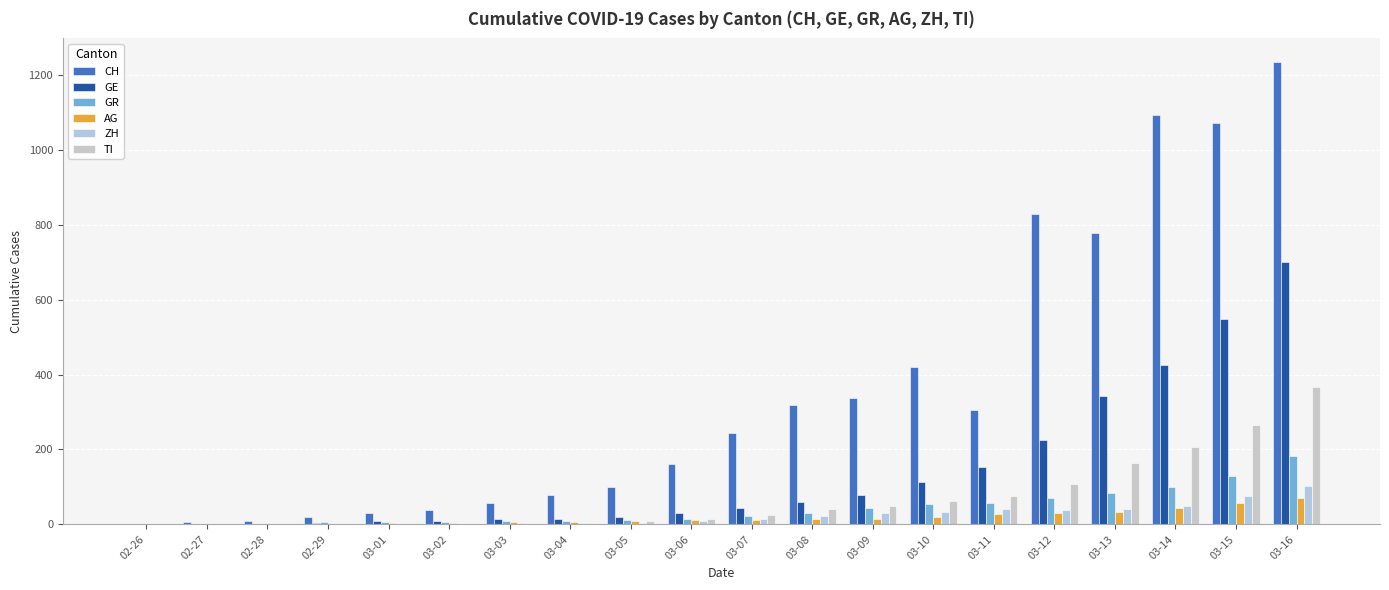

Which series has the largest total across all categories?

CH